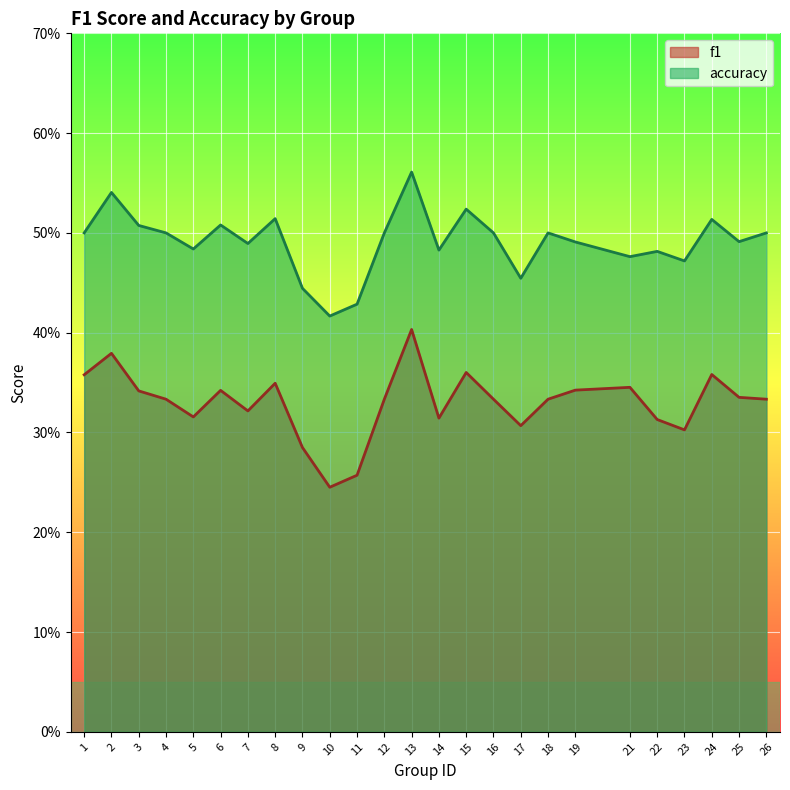

List the labels in order of accuracy value, smallest first.

10, 11, 9, 17, 23, 21, 22, 14, 5, 7, 19, 25, 1, 4, 12, 16, 18, 26, 3, 6, 24, 8, 15, 2, 13